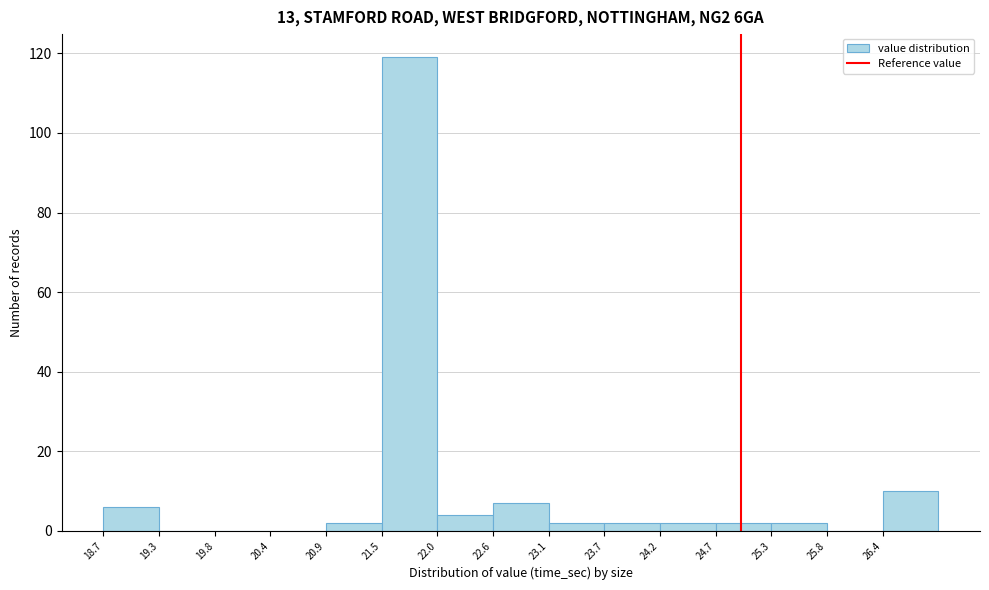

Reading left to right, list every bar in this chart as the range it spans on the x-axis followed by its height. Neither the bar edges nor the heights are printed on the chart, so give them approximately, as read against the axes.

18.7 to 19.3: 6
19.3 to 19.8: 0
19.8 to 20.4: 0
20.4 to 20.9: 0
20.9 to 21.5: 2
21.5 to 22.0: 120
22.0 to 22.6: 4
22.6 to 23.1: 8
23.1 to 23.7: 2
23.7 to 24.2: 2
24.2 to 24.7: 2
24.7 to 25.3: 2
25.3 to 25.8: 2
25.8 to 26.4: 0
26.4 to 26.9: 10